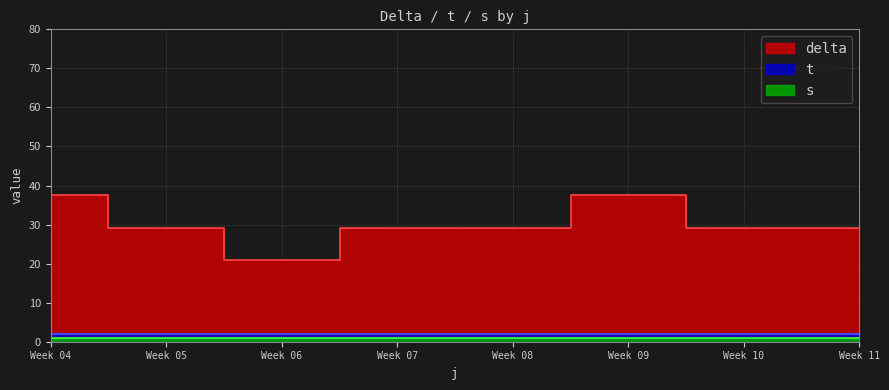

Is the value of t at 3 greater than the value of delta at 1?

No